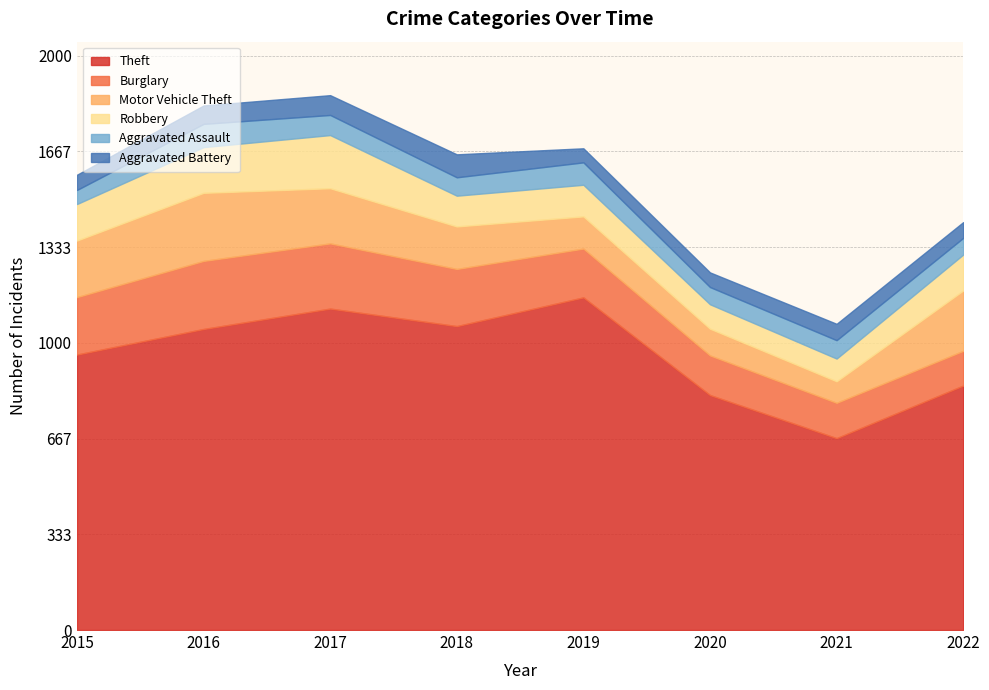

Rank the series by their maximum value, from lowest to highest.

Aggravated Battery, Aggravated Assault, Robbery, Burglary, Motor Vehicle Theft, Theft